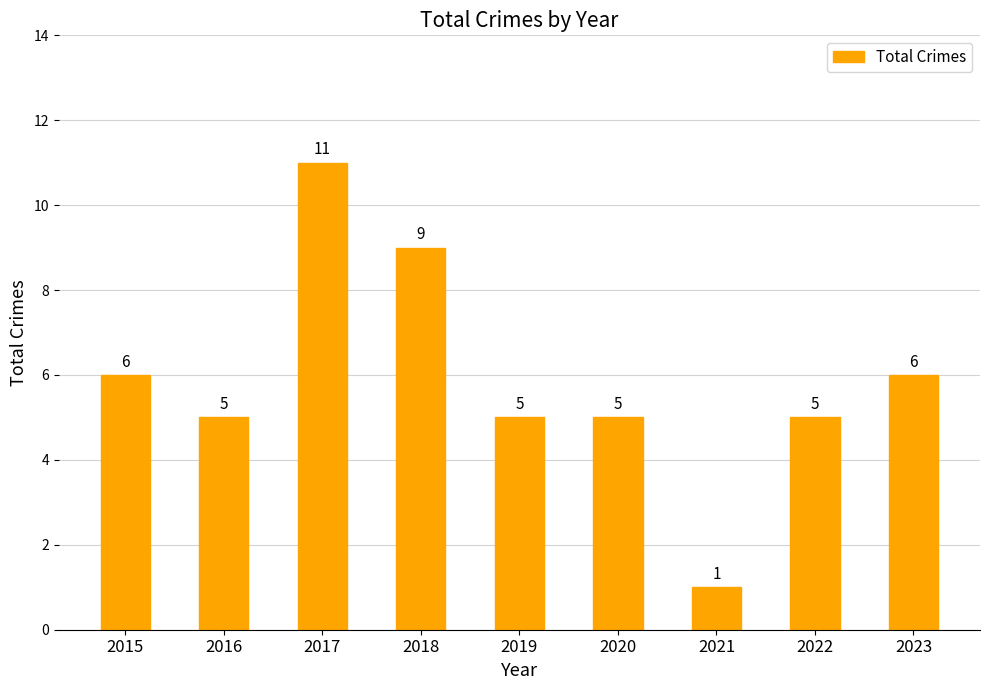

Count the values in the range 5 to 6.

6